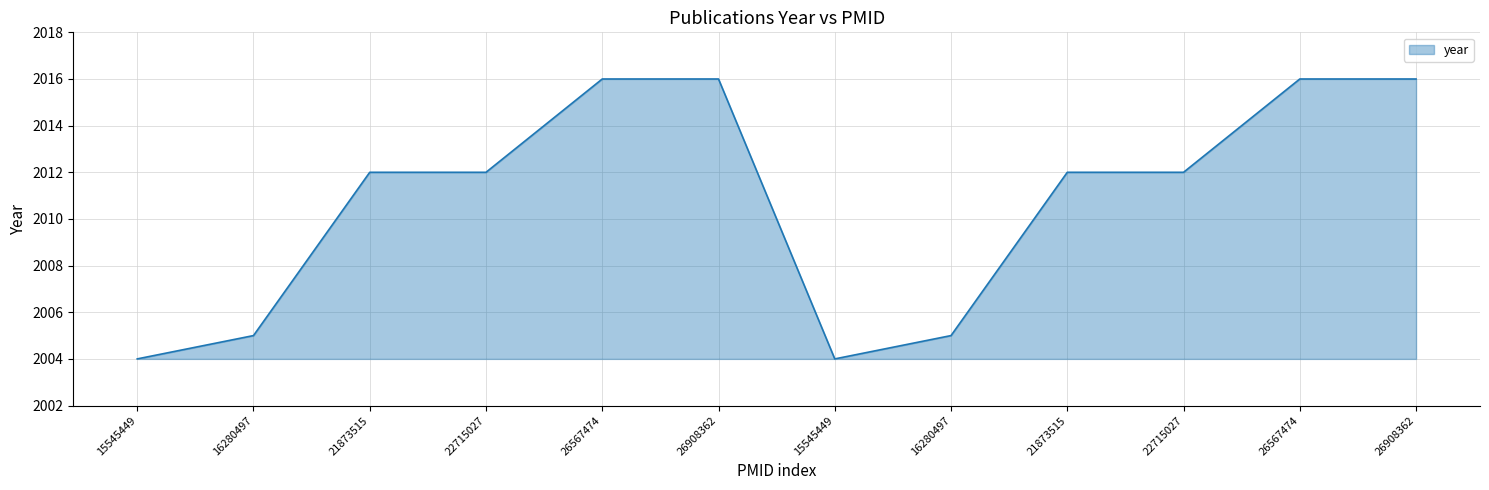

Between 26567474 and 16280497, which is larger?

26567474